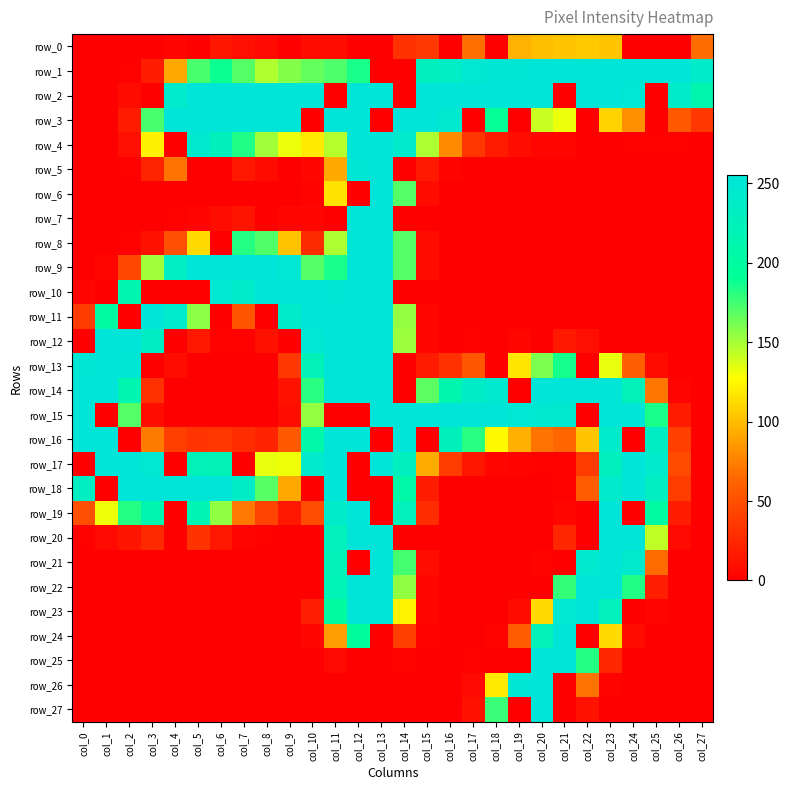

Which series has the largest total across all categories?

row_2